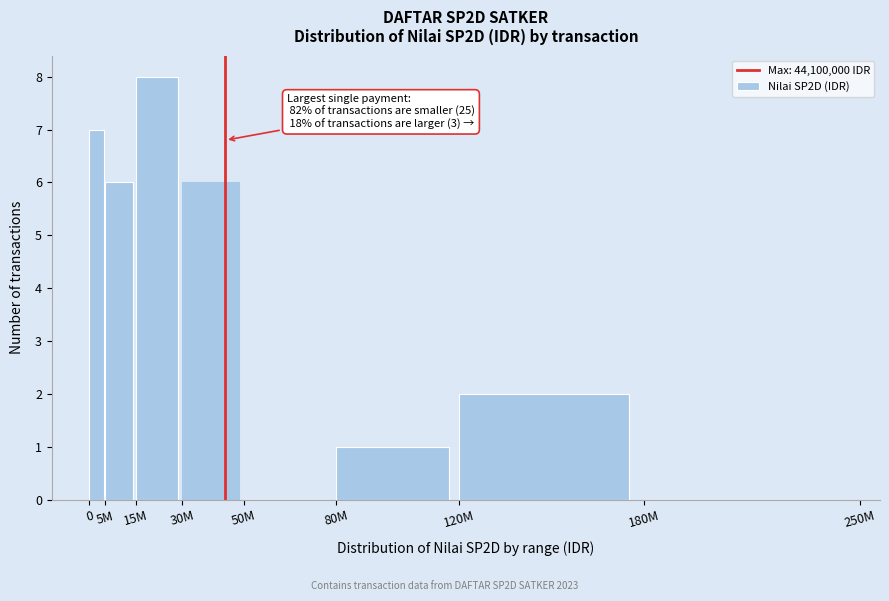

Reading left to right, extract all data points from this chart.

0=7	5M=6	15M=8	30M=6	50M=0	80M=1	120M=2	180M=0